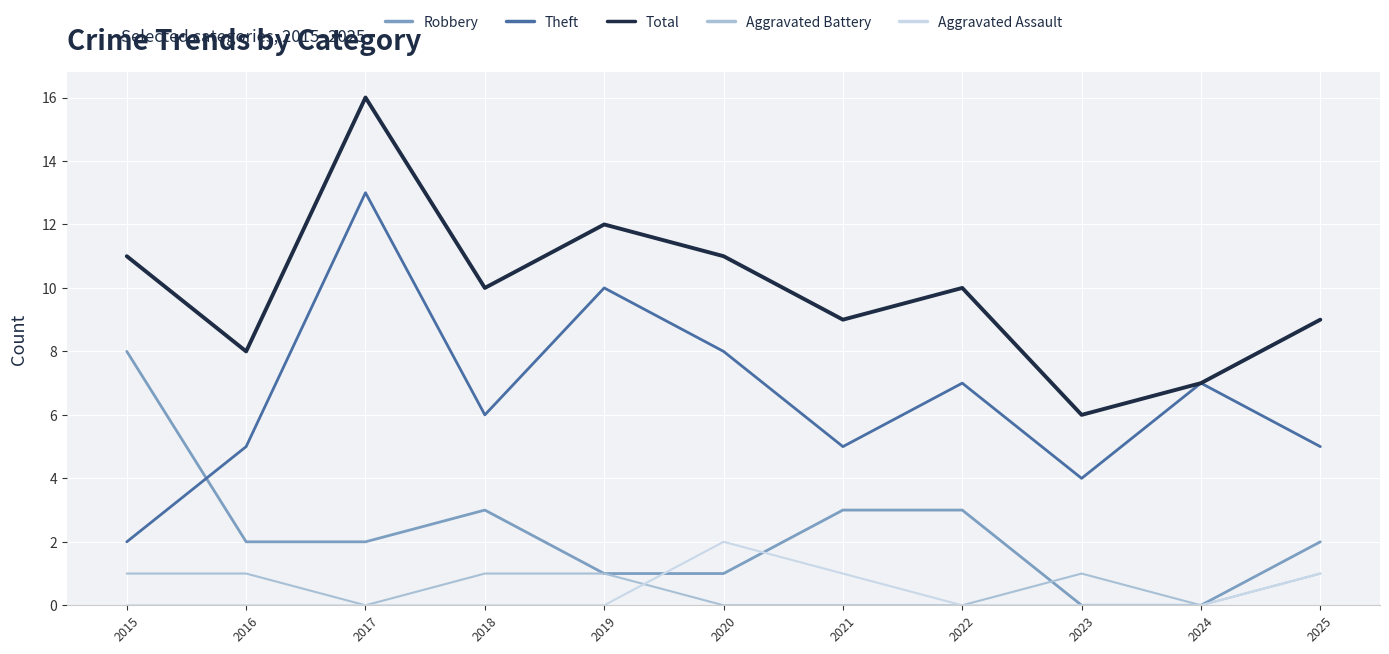

What is the difference between the Robbery values at 2025 and 2021?

1